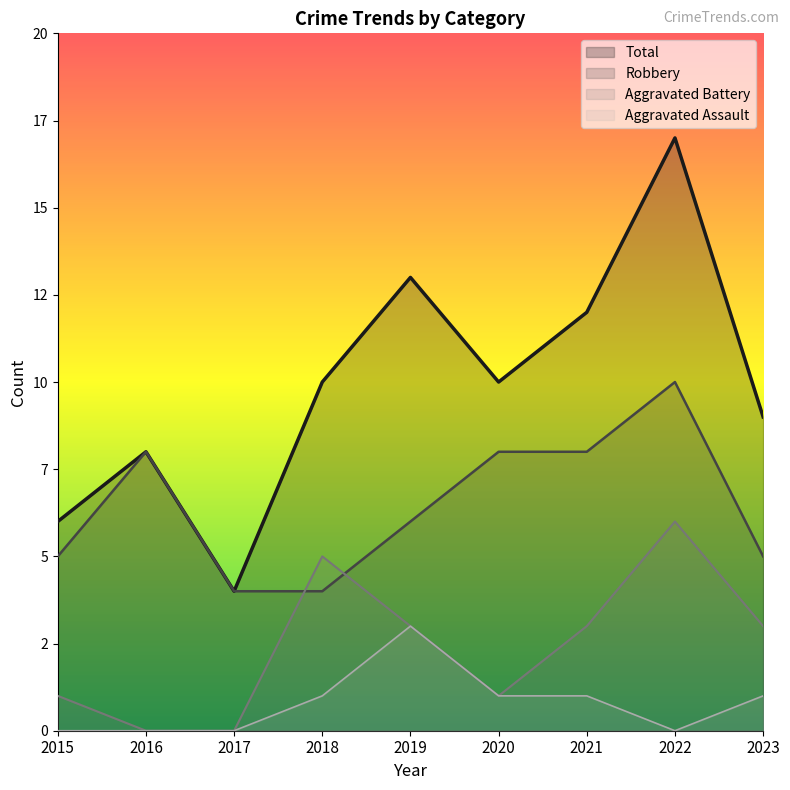

What value does the Total series have at 2022, to the nearest 5?

15